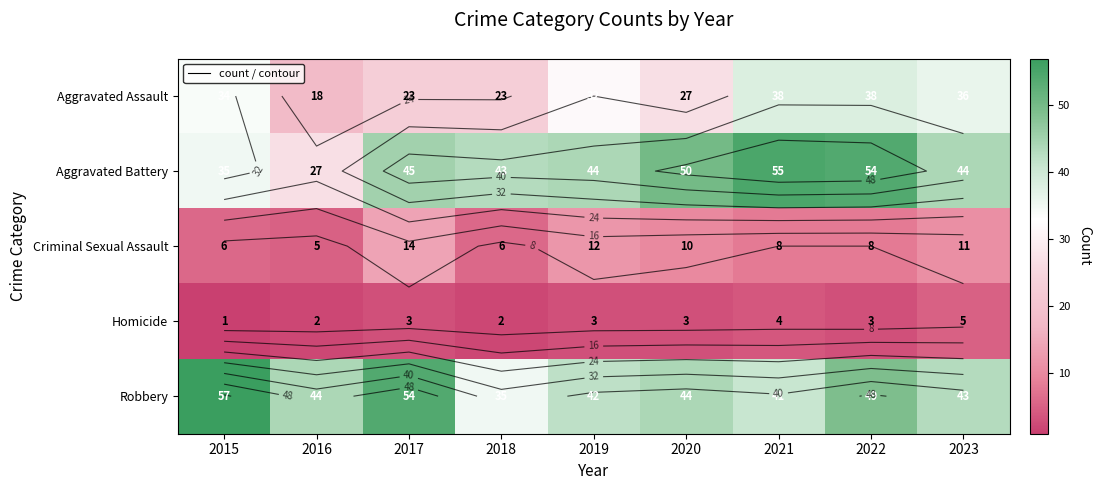

What is the sum of all Aggravated Assault values?

269